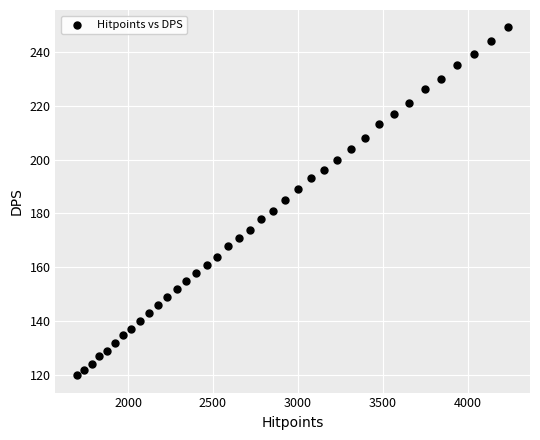

What is the range of Y values (max minus min)?

129